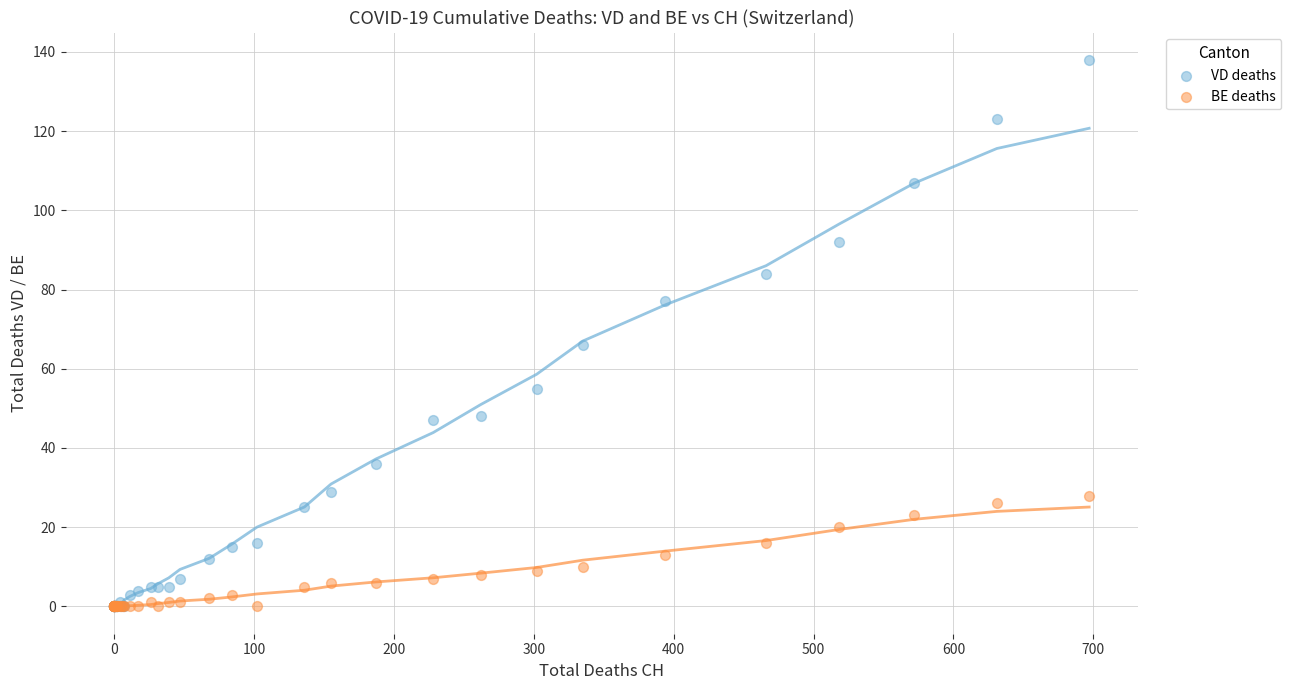

In the VD deaths series, what Y value is closest to 69?

66